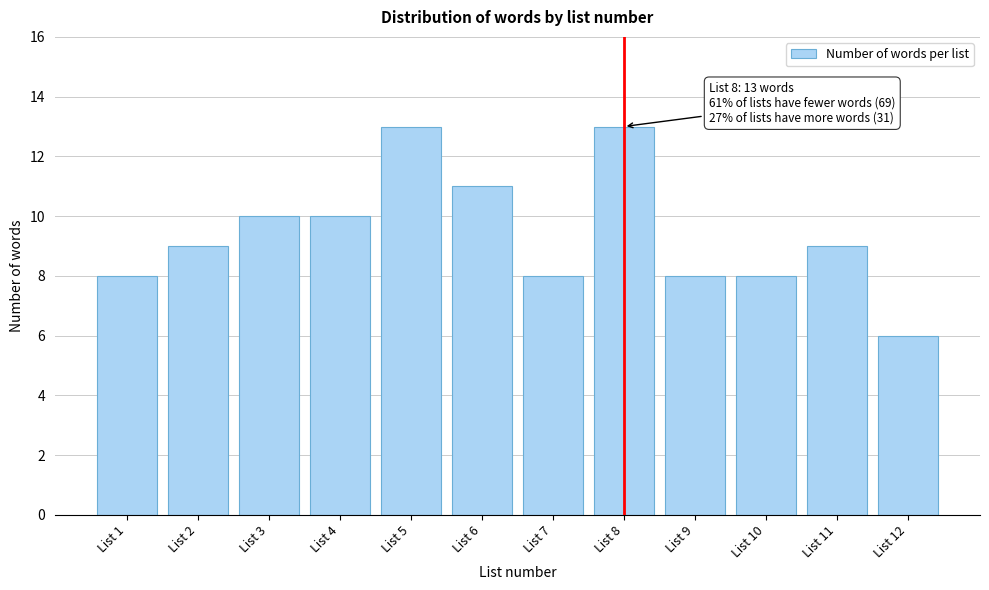

Reading right to left, list all the values displayed in this chart.

List 12=6	List 11=9	List 10=8	List 9=8	List 8=13	List 7=8	List 6=11	List 5=13	List 4=10	List 3=10	List 2=9	List 1=8